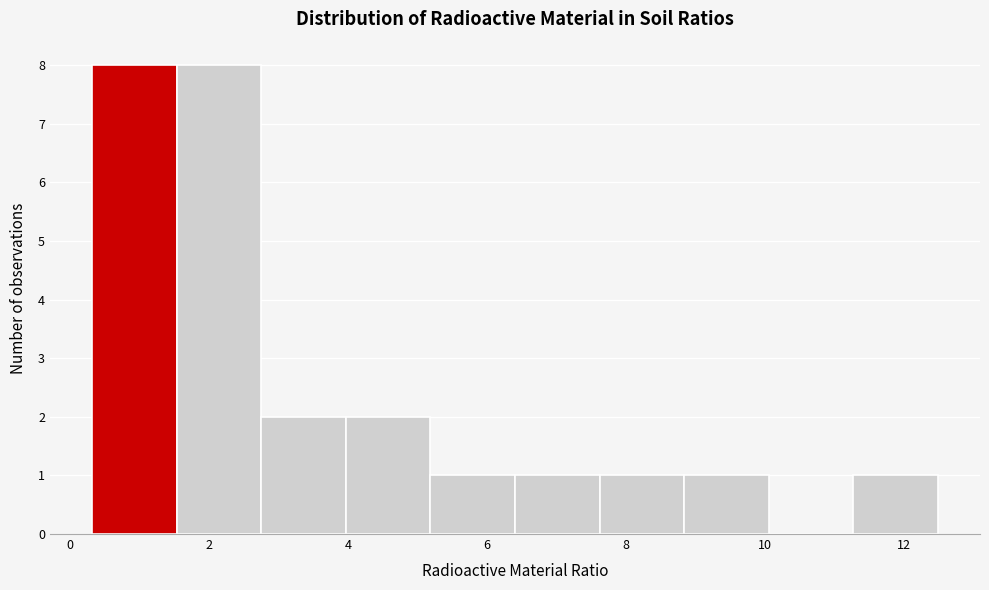

Reading left to right, list every bar in this chart as the range it spans on the x-axis followed by its height. Neither the bar edges nor the heights are printed on the chart, so give them approximately, as read against the axes.

0.4 to 1.6: 8
1.6 to 2.8: 8
2.8 to 4.0: 2
4.0 to 5.2: 2
5.2 to 6.4: 1
6.4 to 7.6: 1
7.6 to 8.8: 1
8.8 to 10.0: 1
10.0 to 11.2: 0
11.2 to 12.4: 1